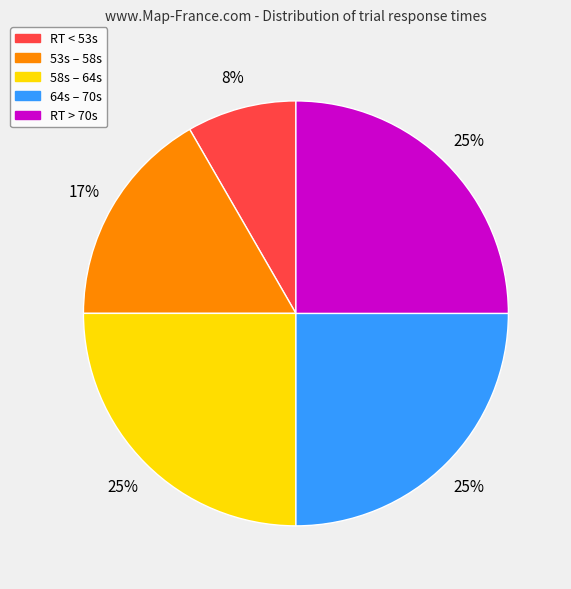

Does any single category account for the majority?

No